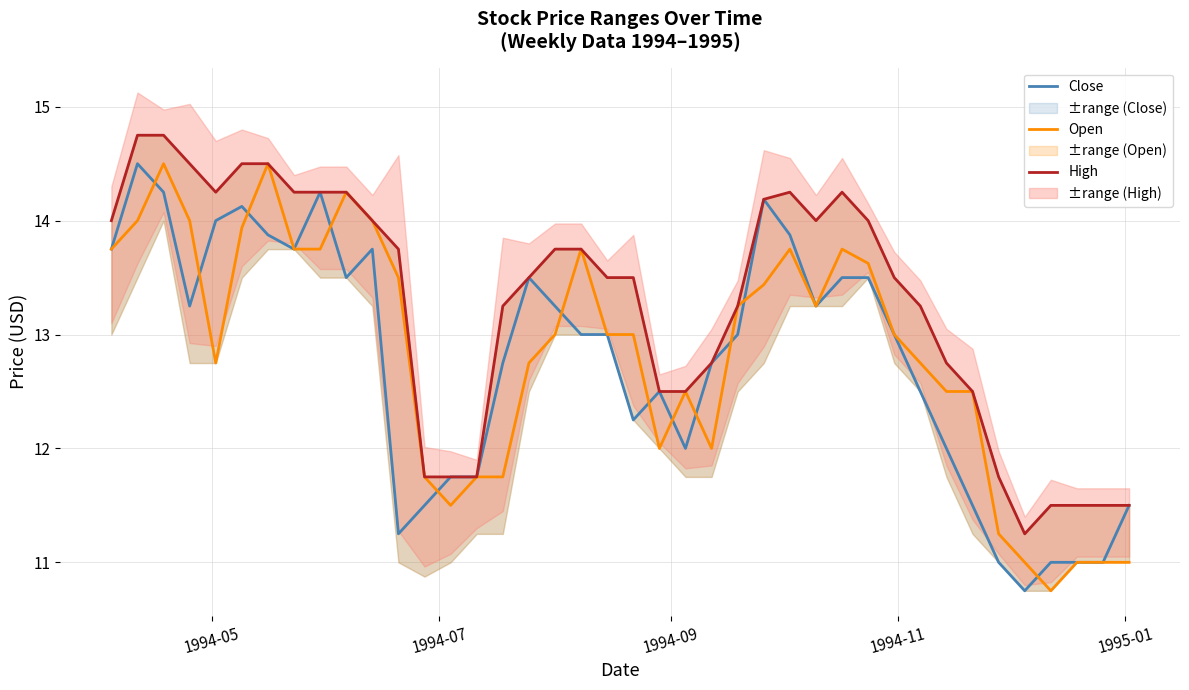

True or false: Close and Open intersect in this chart.

True